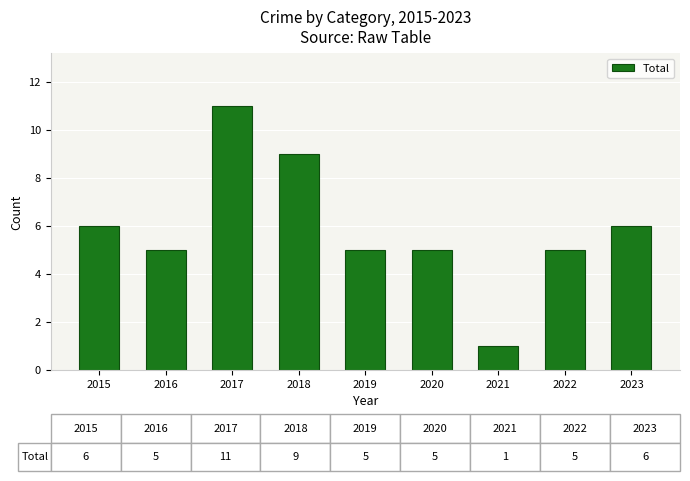

What is the minimum value shown in the chart?

1